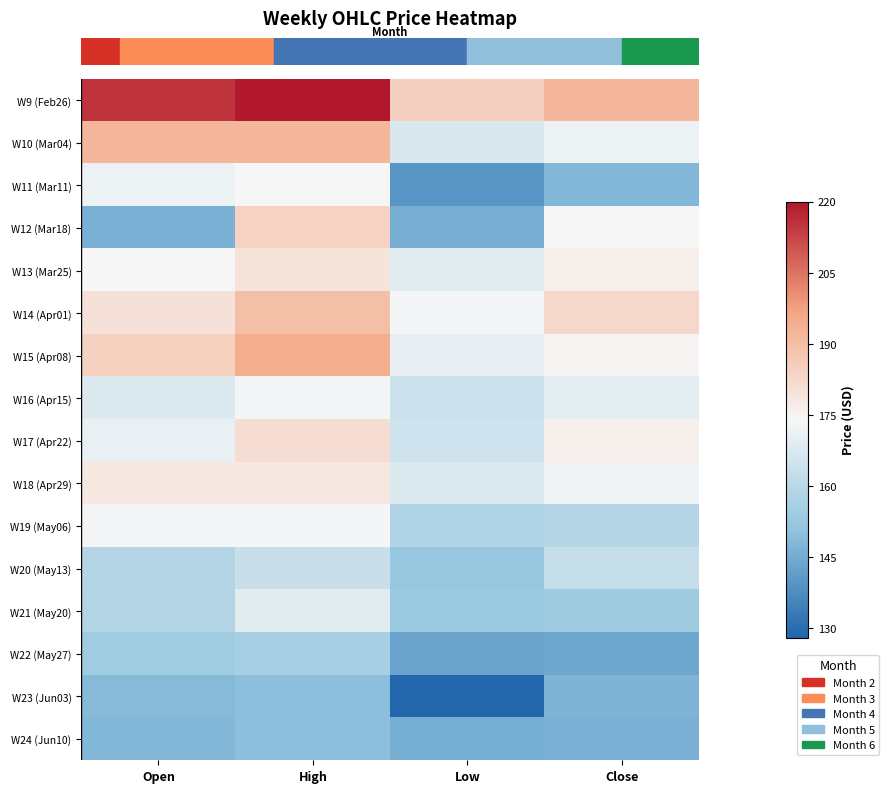

Between Low and Open, which is larger?

Open